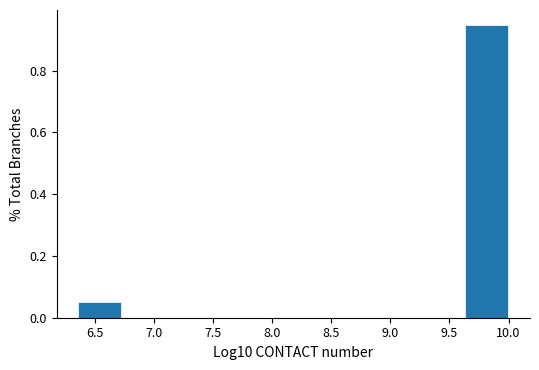

Over which range of the x-axis is the bar tallest?

9.65 to 10.00